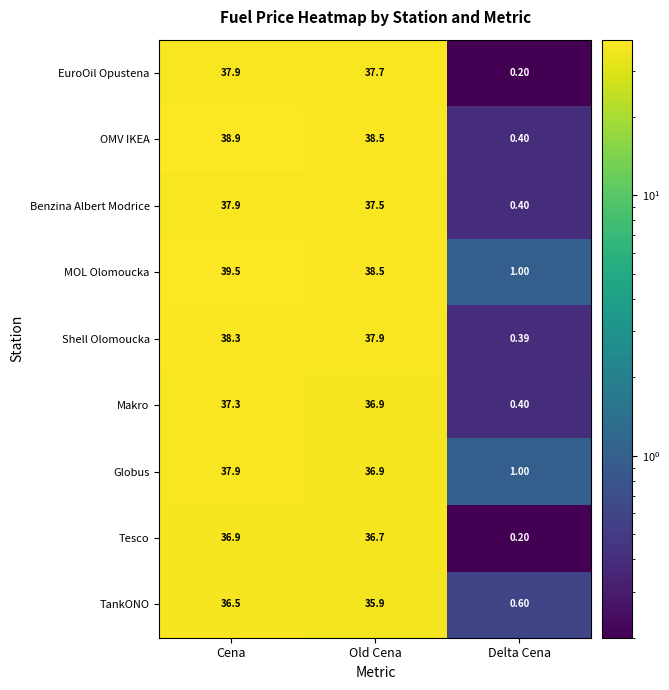

At which label does Makro first exceed 36?

Cena